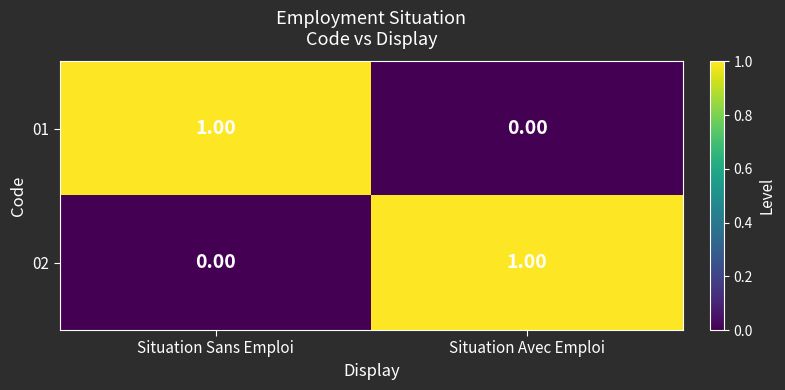

Is the value of 01 at Situation Sans Emploi greater than the value of 02 at Situation Sans Emploi?

Yes